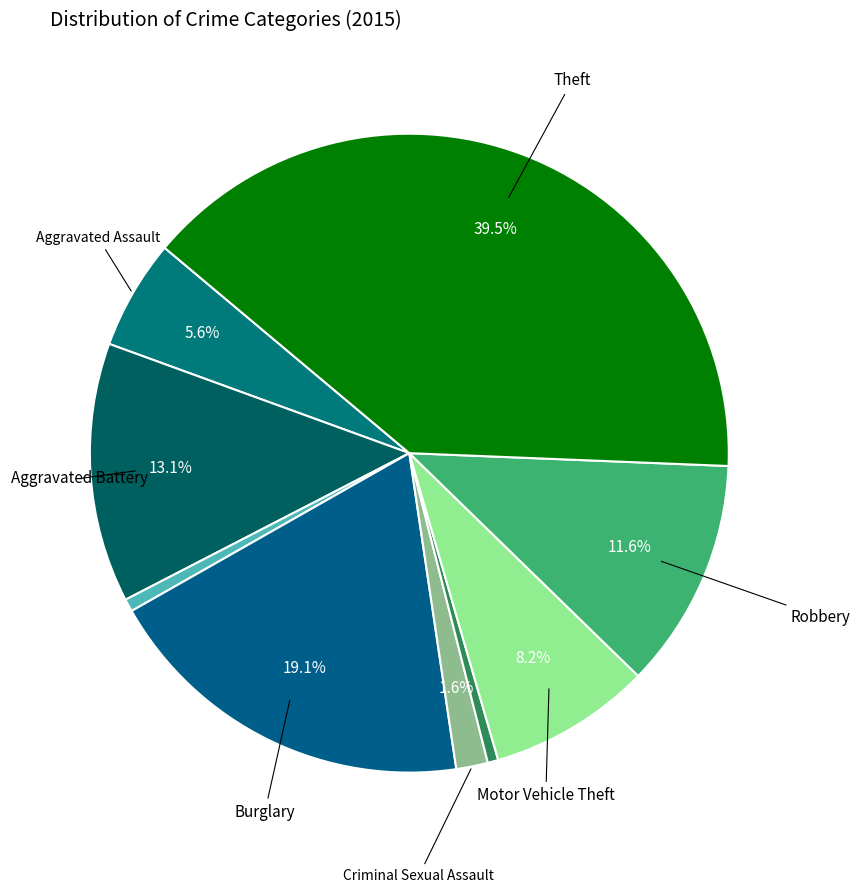

To the nearest percent, what is the average slice percentage?

11%